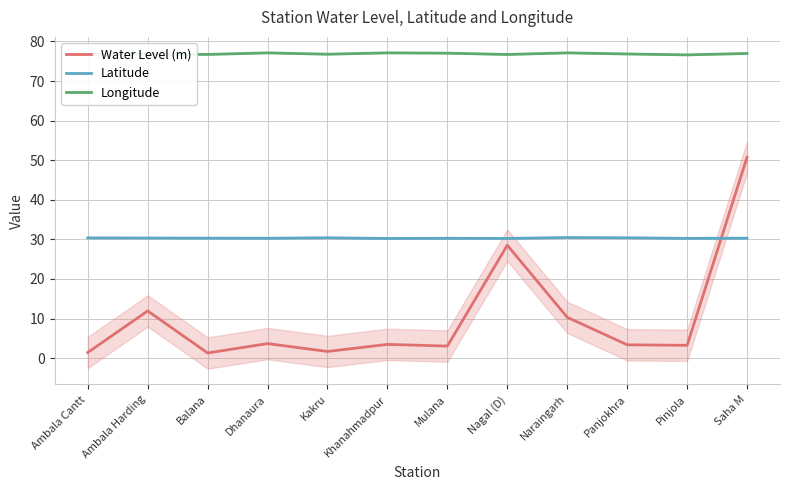

How many lines are shown in the chart?

3